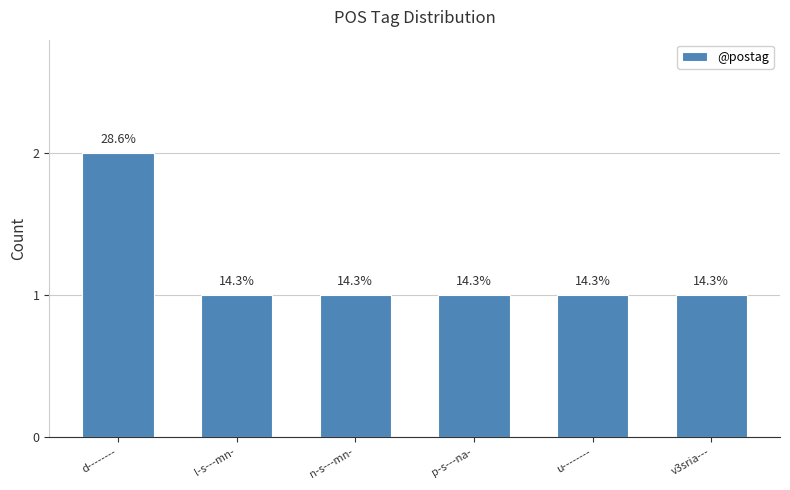

How many bars are there in total?

6